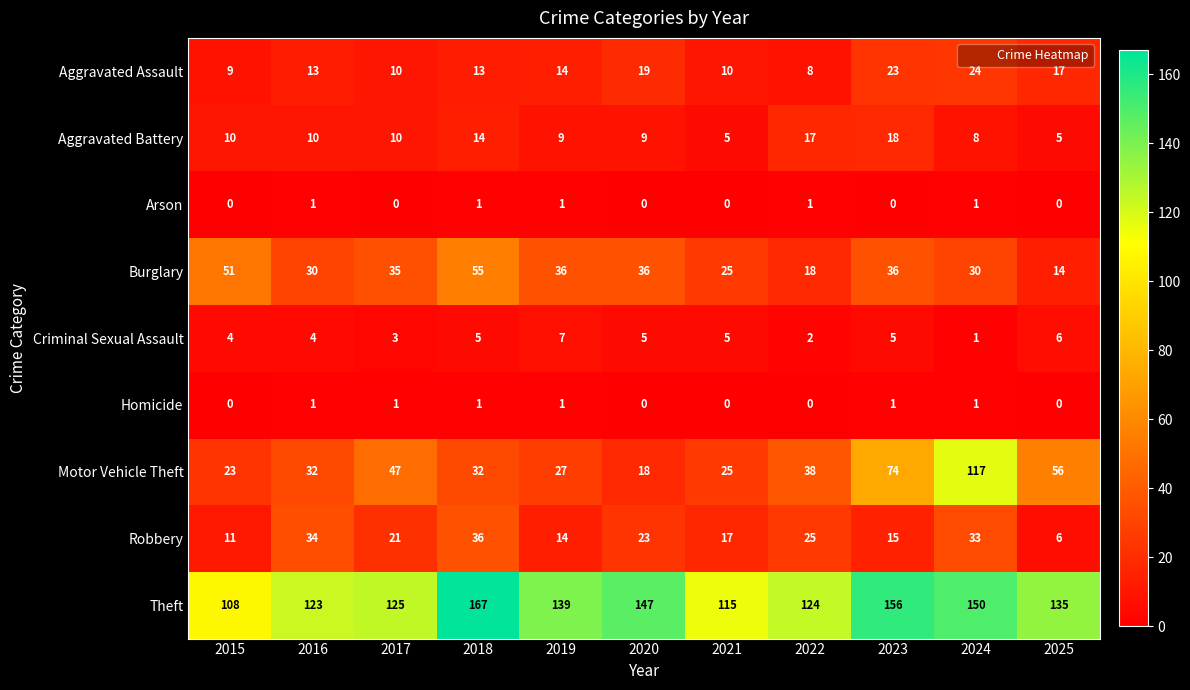

What is the sum of all Theft values?

1489